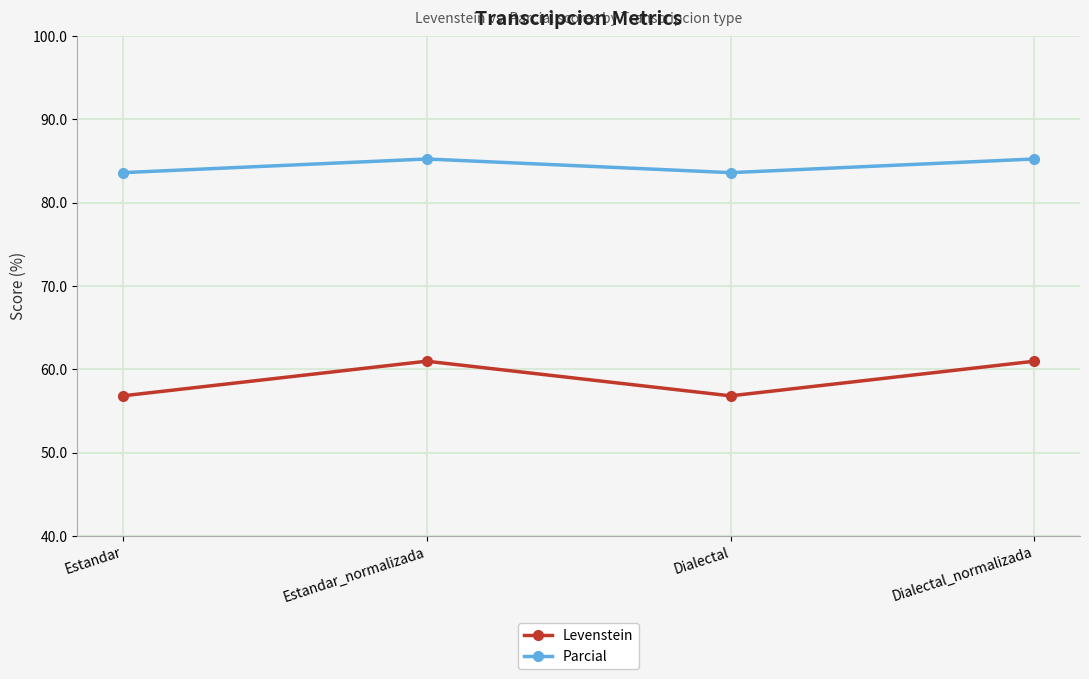

Which series has the largest total across all categories?

Parcial